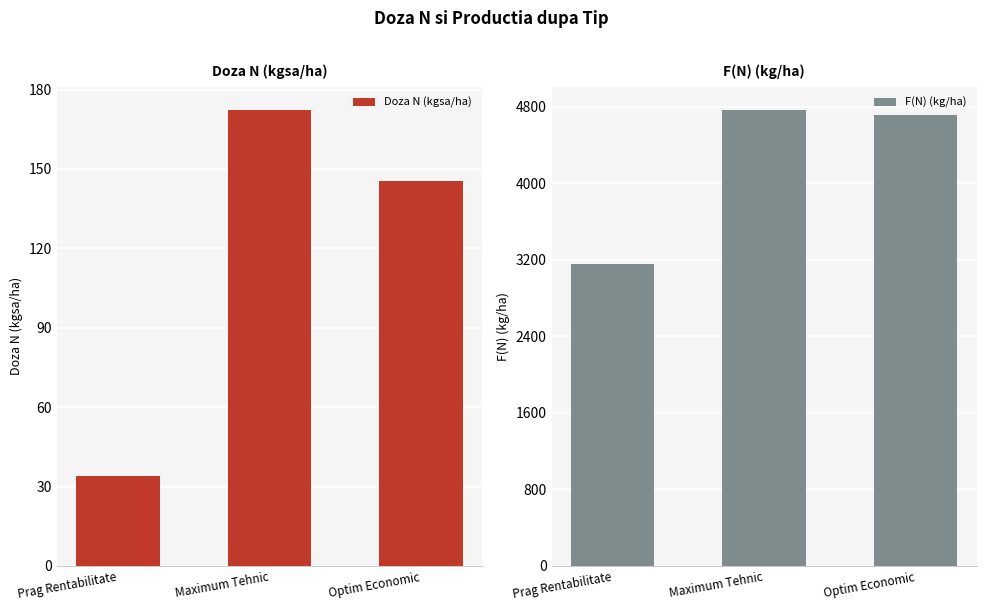

What is the difference between the maximum and second lowest values in the Doza N (kgsa/ha) series?

27.1